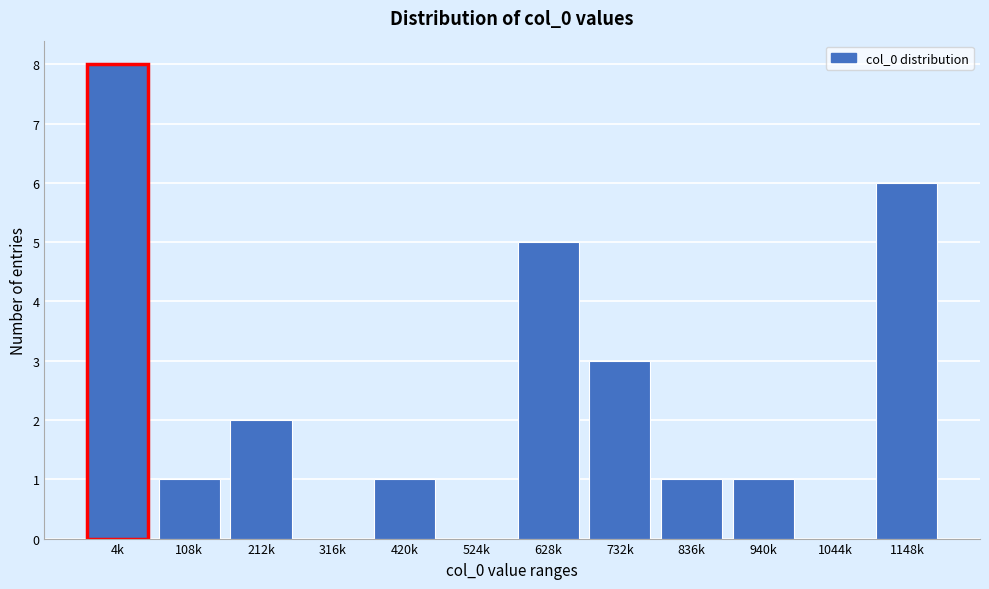

Reading right to left, extract all data points from this chart.

1148k=6	1044k=0	940k=1	836k=1	732k=3	628k=5	524k=0	420k=1	316k=0	212k=2	108k=1	4k=8